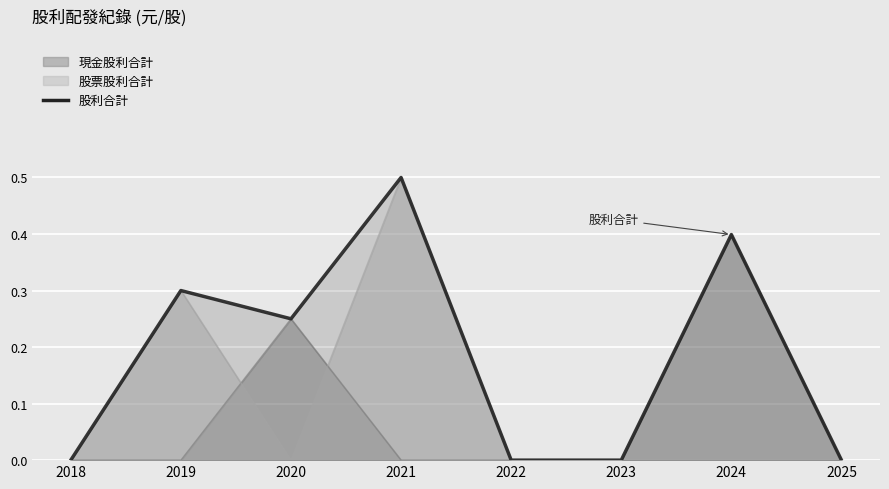

At which category does the chart reach its peak across all series?

2021